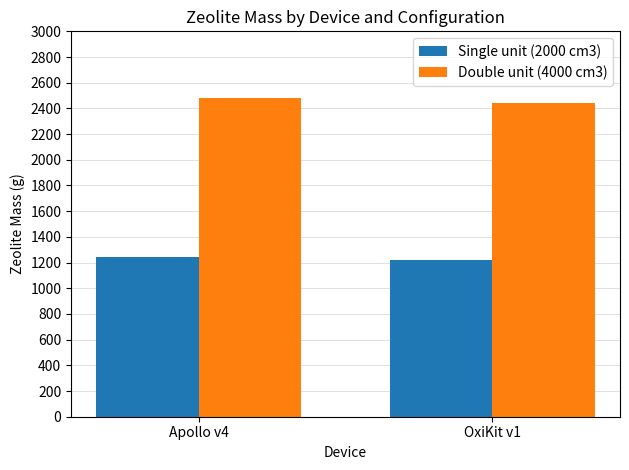

What is the difference between the maximum and minimum values in the Double unit (4000 cm3) series?

39.5